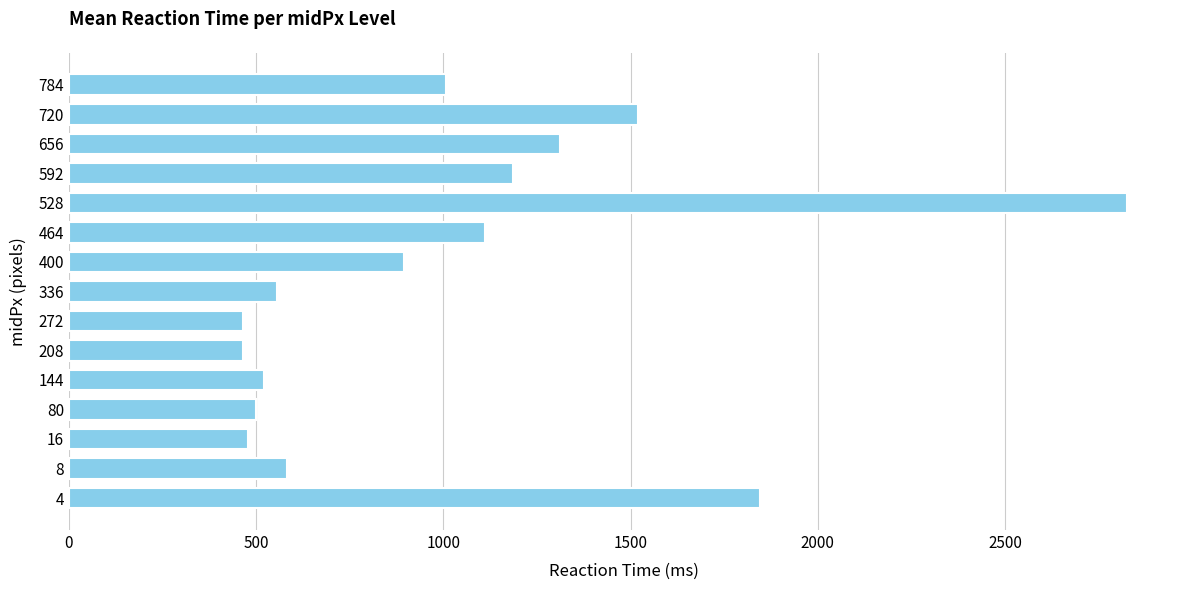

What is the change in value from 336 to 528?

+2271